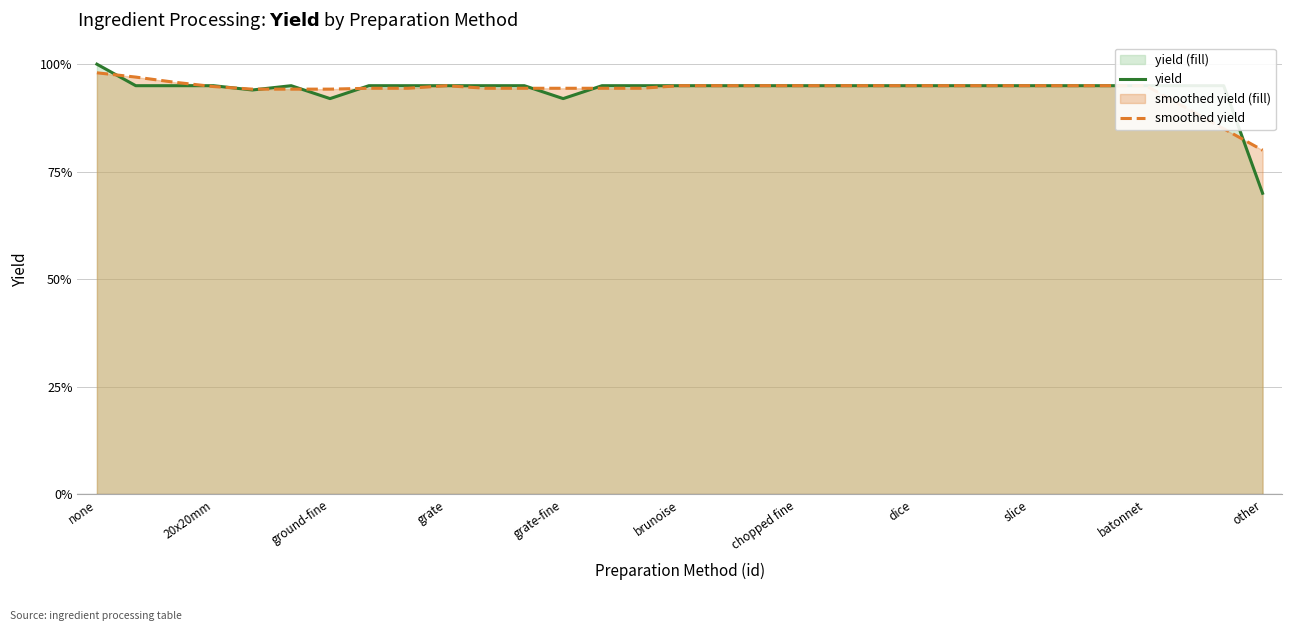

Reading left to right, list all the values displayed in this chart.

yield: 1.0	0.9	0.9	0.9	0.9	0.9	0.9	0.9	0.9	0.9	0.9	0.9	0.9	0.9	0.9	0.9	0.9	0.9	0.9	0.9	0.9	0.9	0.9	0.9	0.9	0.9	0.9	0.9	0.9	0.9	0.7
smoothed yield: 1.0	1.0	1.0	0.9	0.9	0.9	0.9	0.9	0.9	0.9	0.9	0.9	0.9	0.9	0.9	0.9	0.9	0.9	0.9	0.9	0.9	0.9	0.9	0.9	0.9	0.9	0.9	0.9	0.9	0.9	0.8